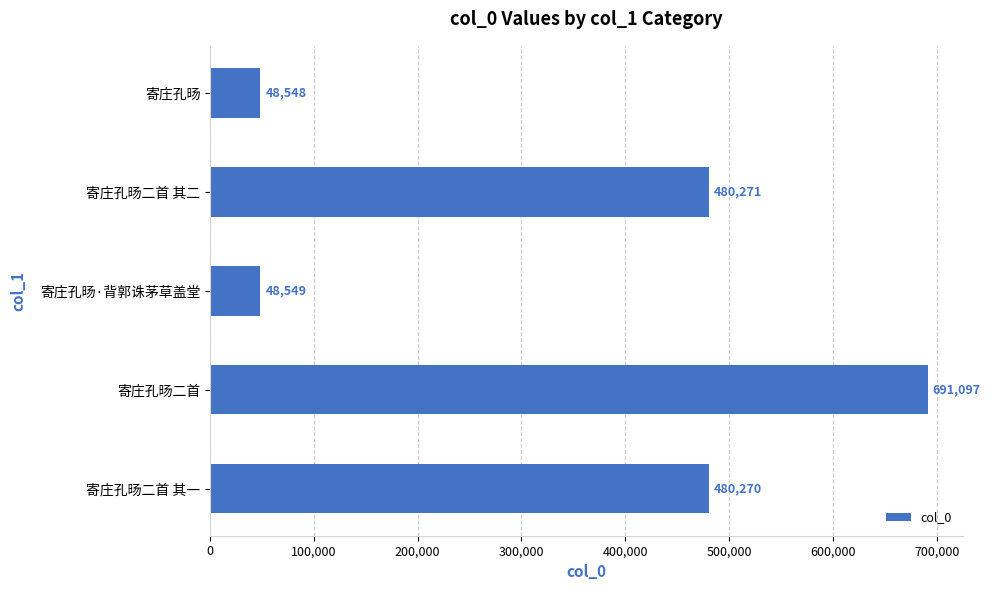

What is the ratio of the value at 寄庄孔旸二首 其二 to the value at 寄庄孔旸?

9.9